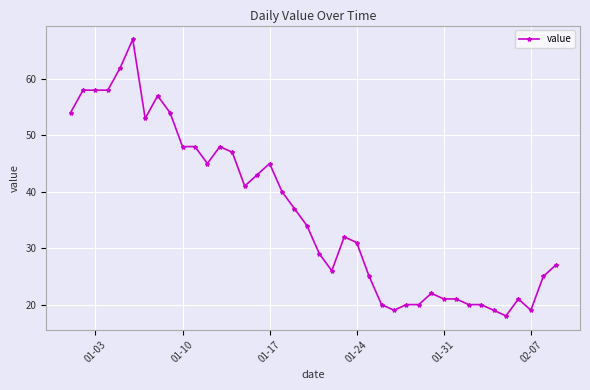

True or false: there are more than 2 points higher than both neighbors.

True